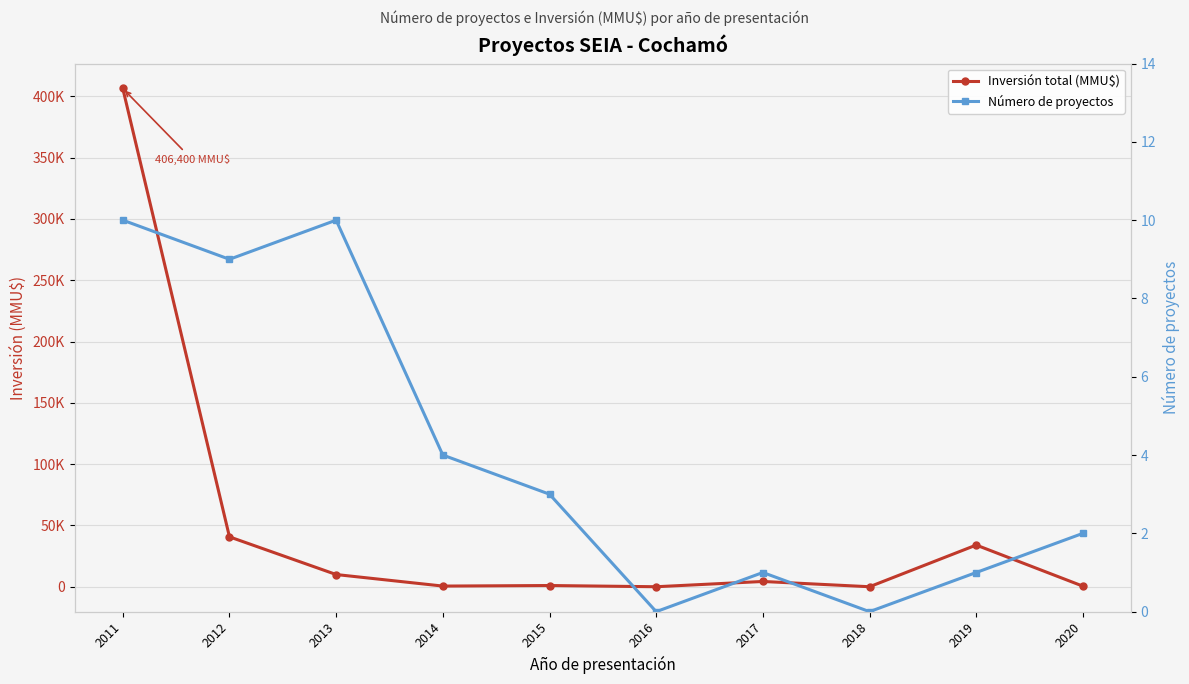

At which label is Inversión total (MMU$) closest to 203200?

2012